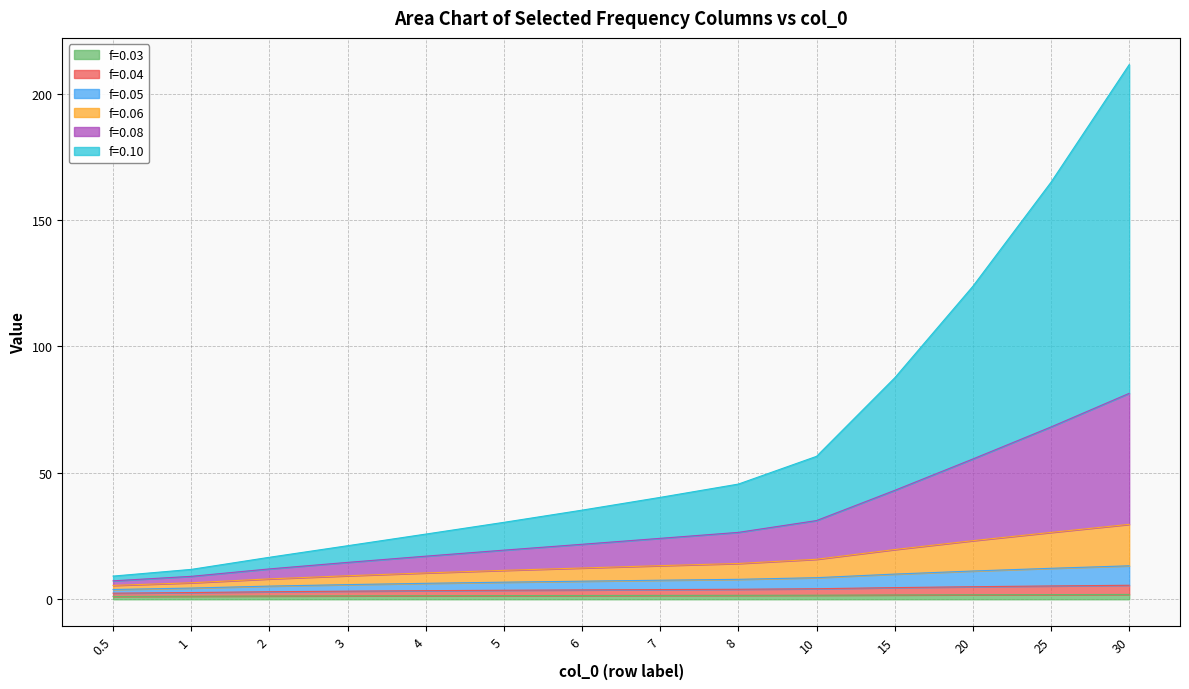

At which category is the sum across all series the highest?

30